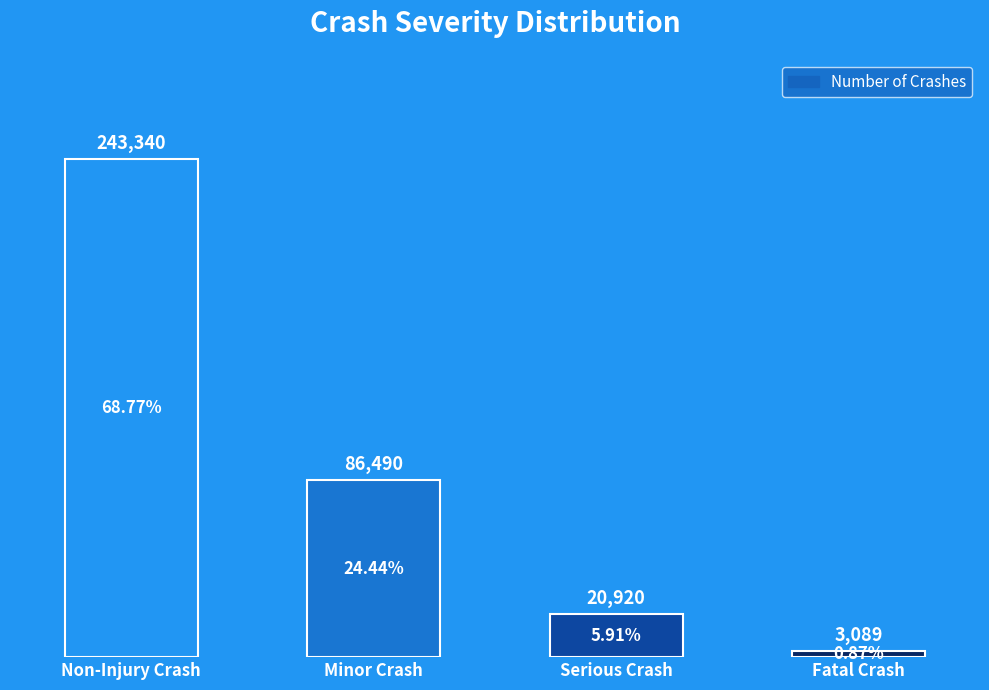

What is the difference between the maximum and minimum values?

240251